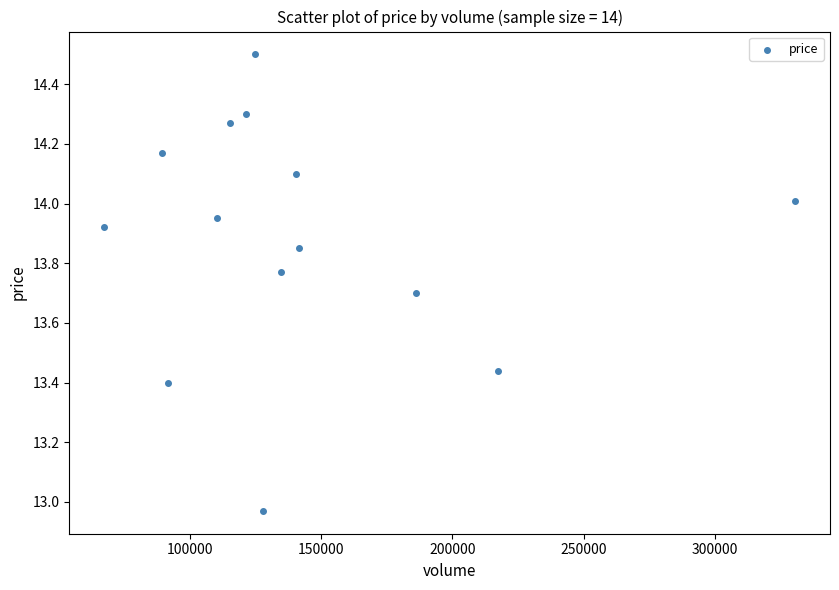

What is the range of Y values (max minus min)?

1.5